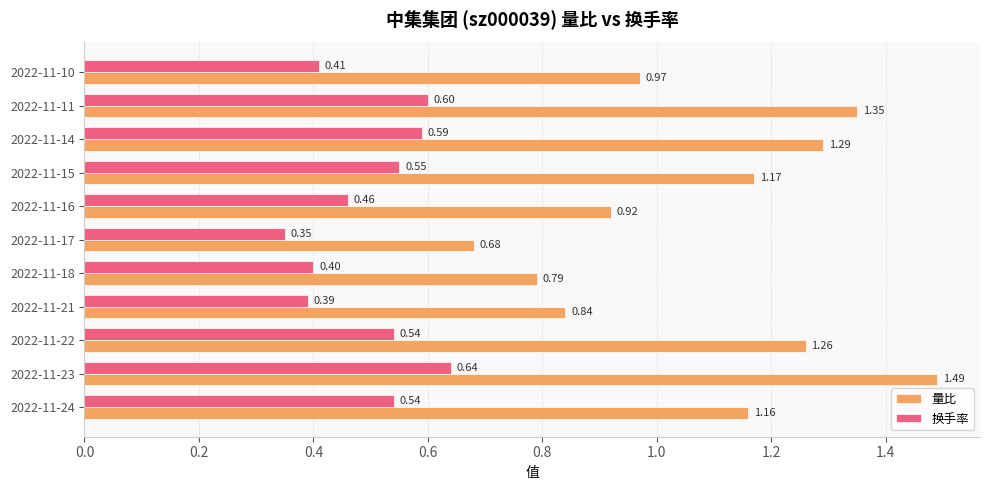

At which label is 量比 closest to 1?

2022-11-10